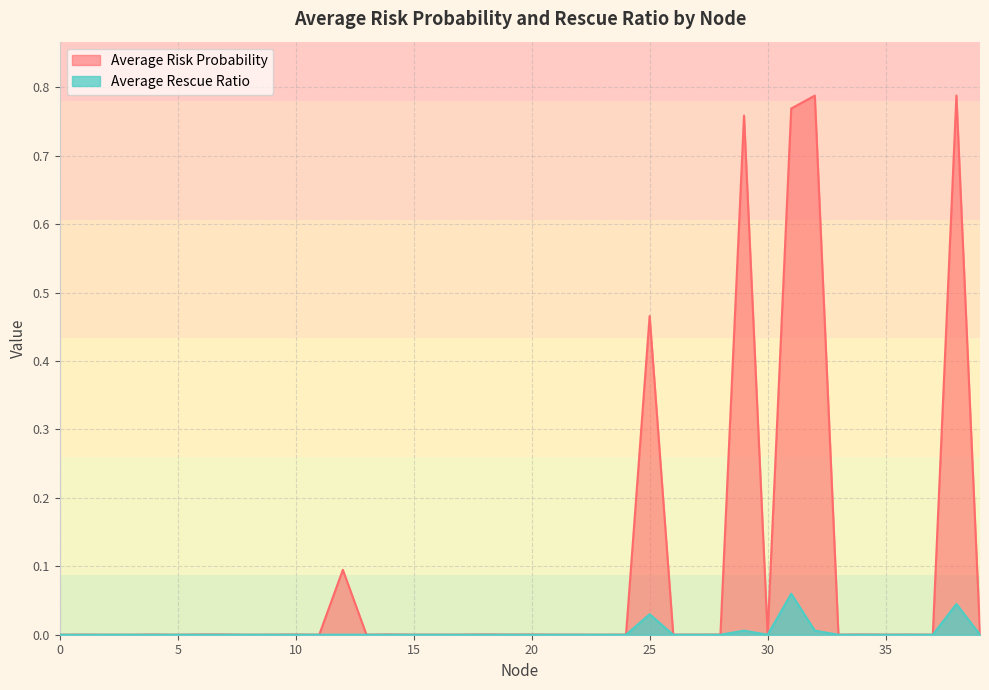

What is the highest value of the Average Rescue Ratio series?

0.1